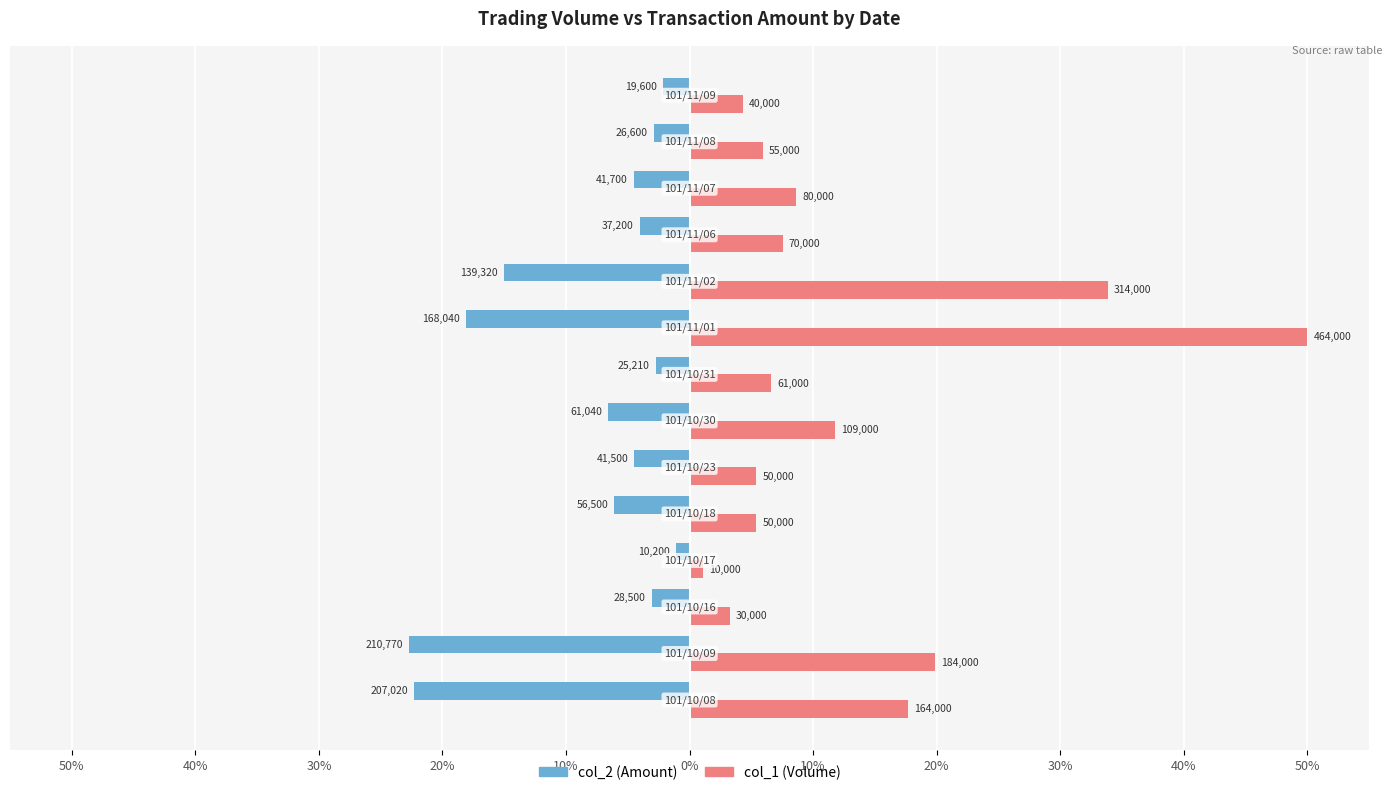

What are all the series names shown in the legend?

col_2 (Amount), col_1 (Volume)